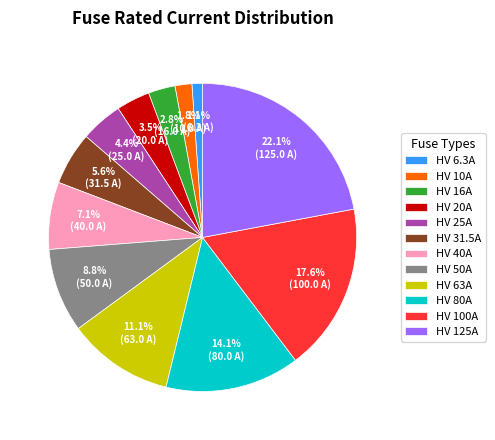

Does HV 31.5A account for over 50% of the chart?

No